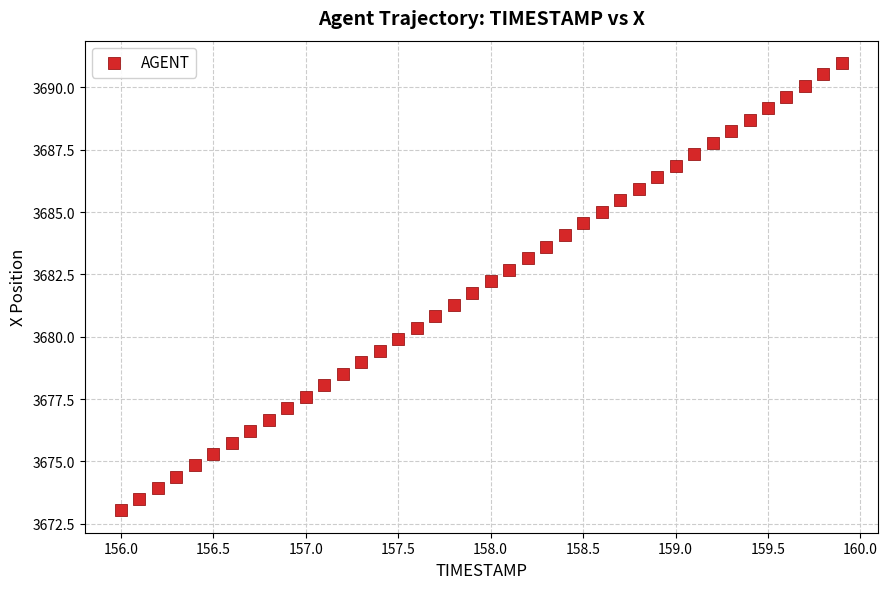

What is the range of Y values (max minus min)?

17.9